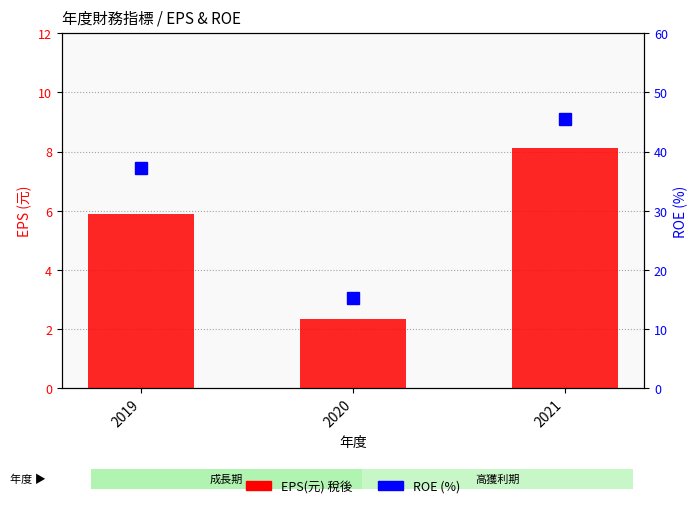

The EPS(元) 稅後 series shows 0.8 at 2020. True or false?

False